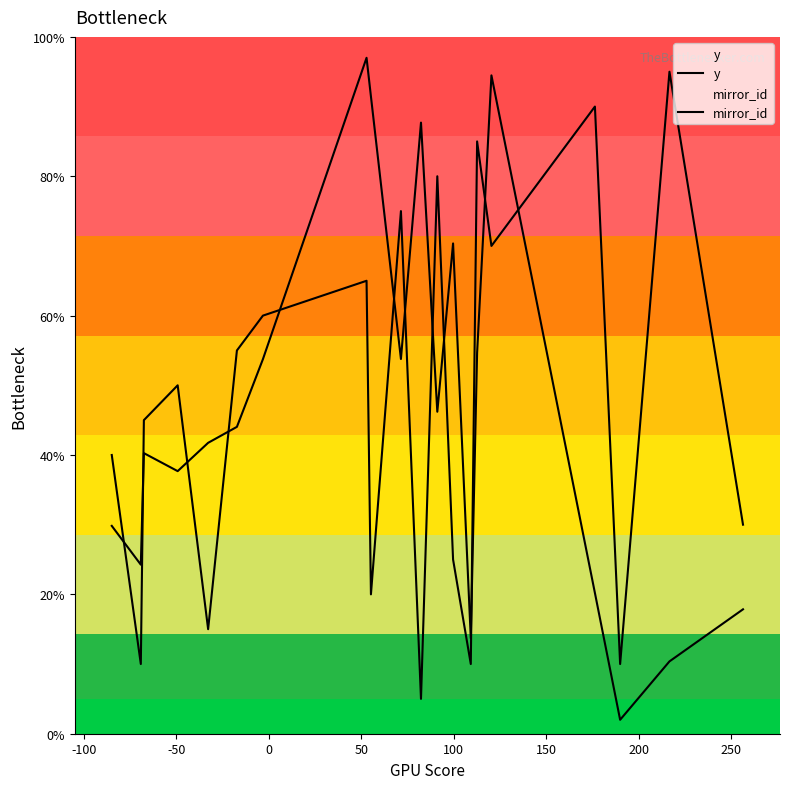

What is the sum of all mirror_id values?

935.0